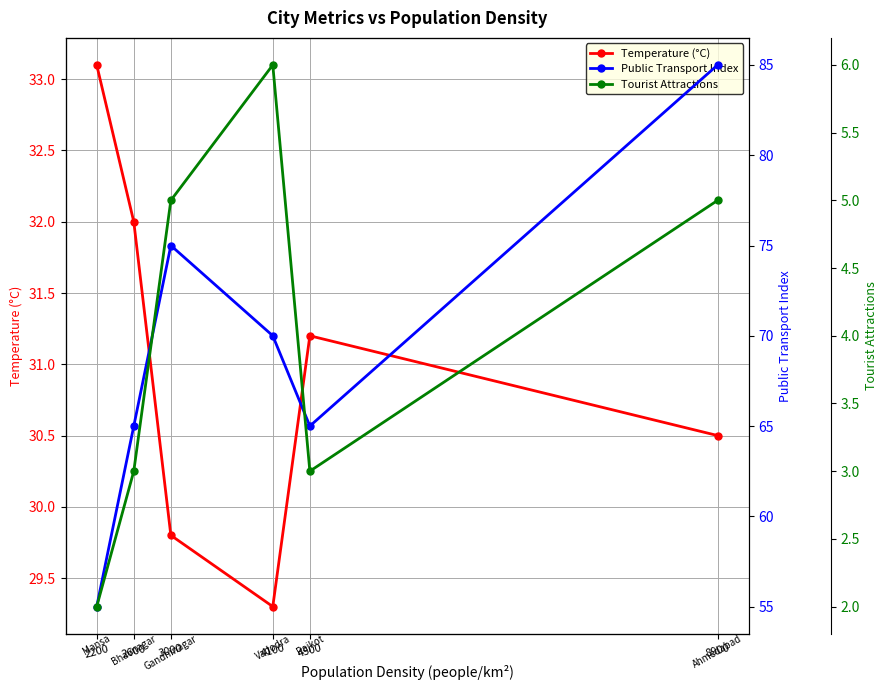

Which series has the largest total across all categories?

Public Transport Index